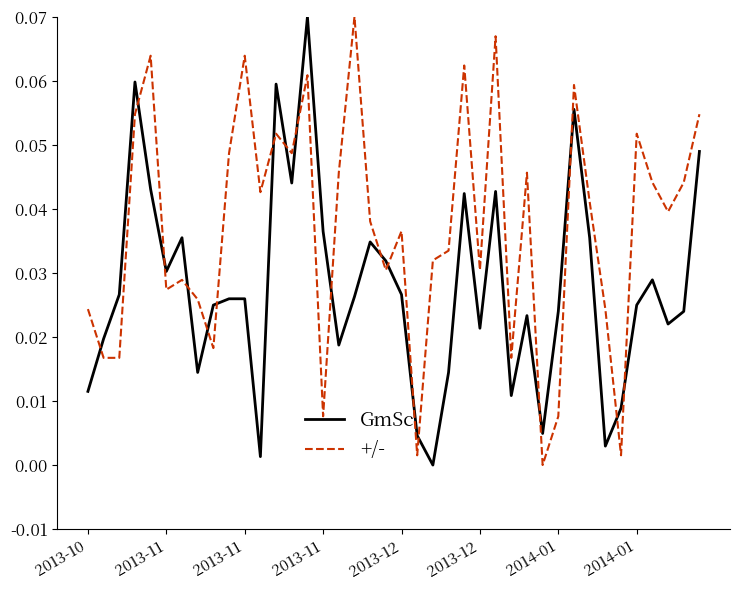

List the series in order of their overall mean, lowest first.

GmSc, +/-